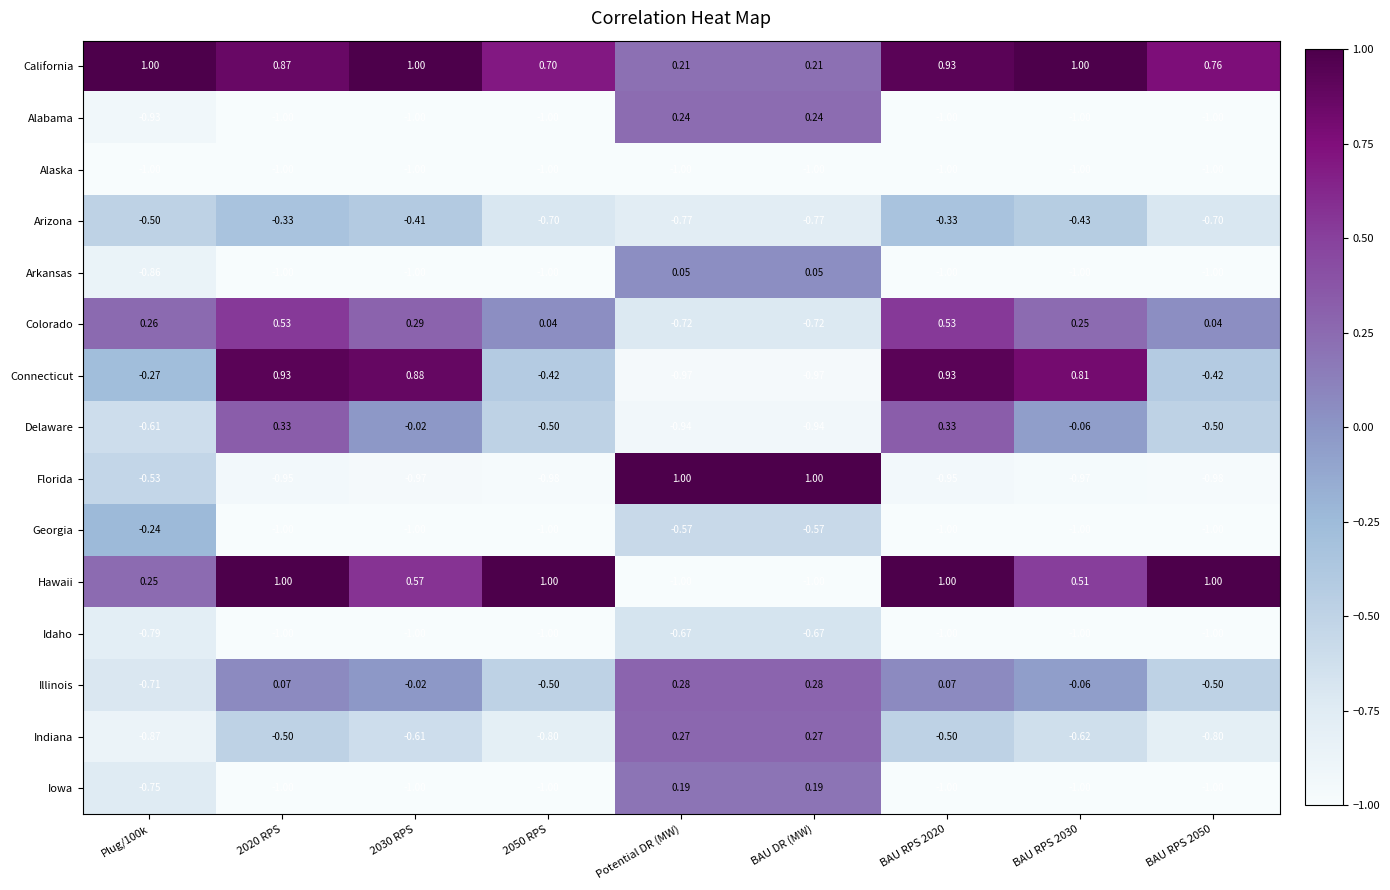

Which series has the widest spread of values?

Hawaii